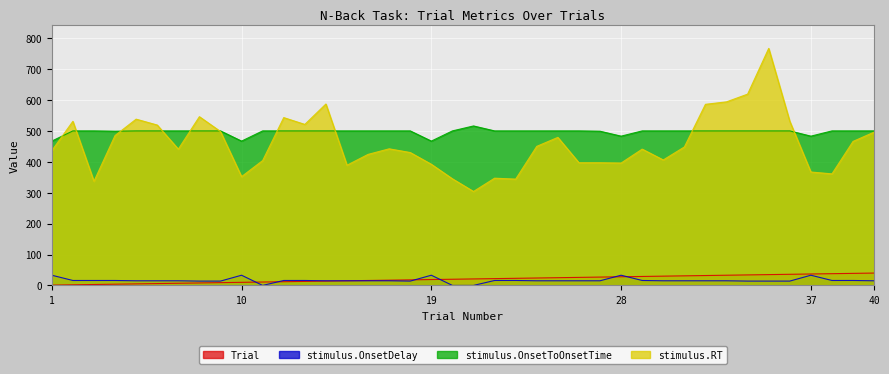

Which category has the lowest value across all series?

11